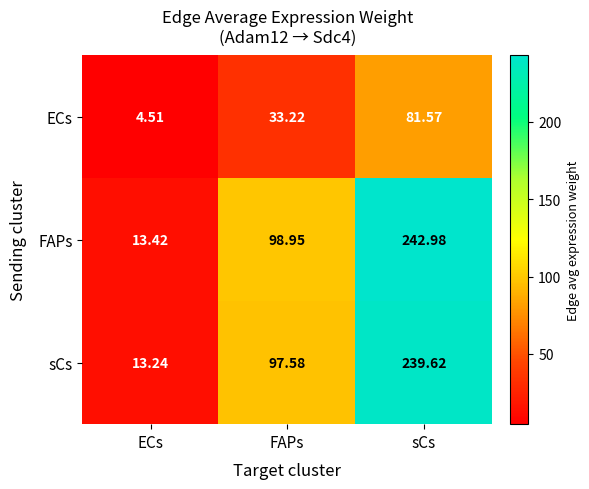

At which label does FAPs first exceed 98?

FAPs